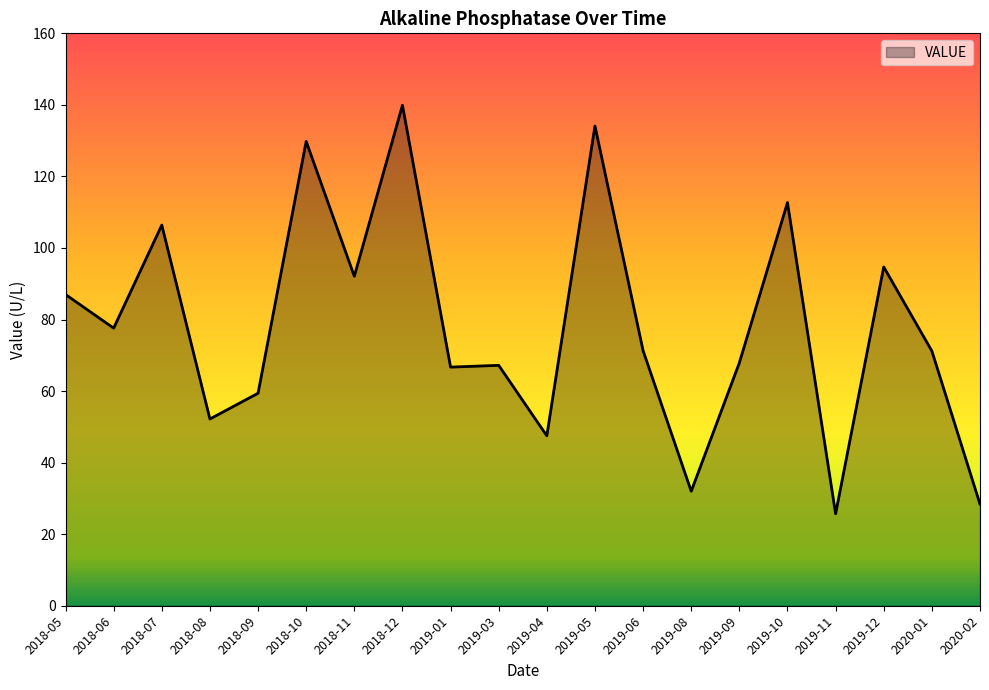

What is the difference between the maximum and minimum values?

114.2